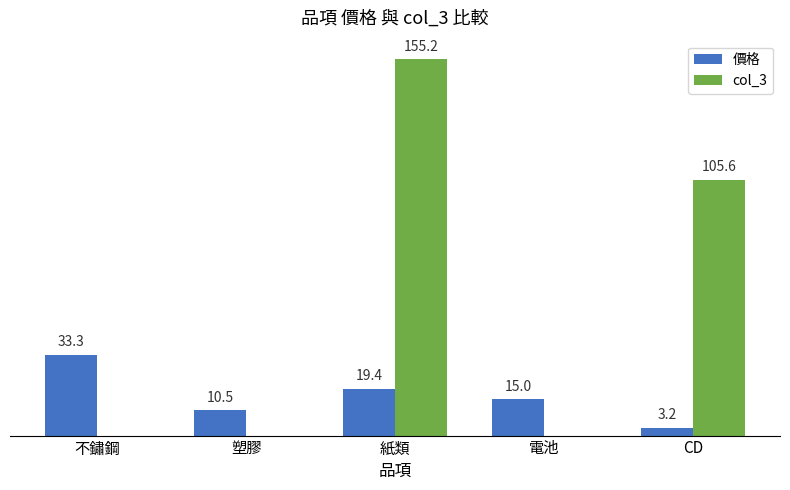

Between 塑膠 and 紙類, which series saw the biggest shift?

col_3